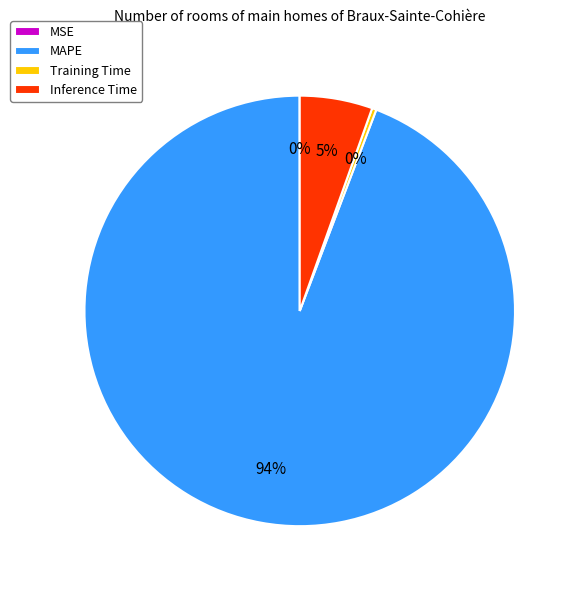

Is there any slice that represents more than half of the pie?

Yes